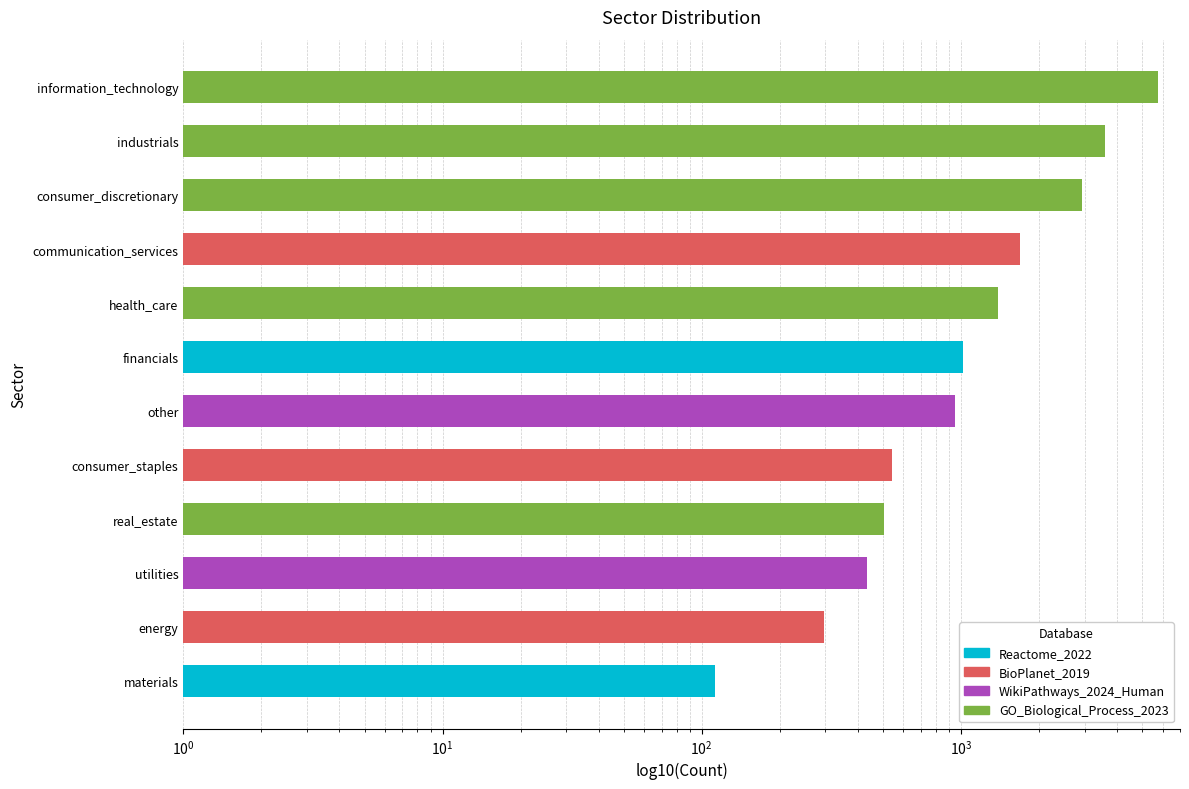

What is the sum of all values?

19226